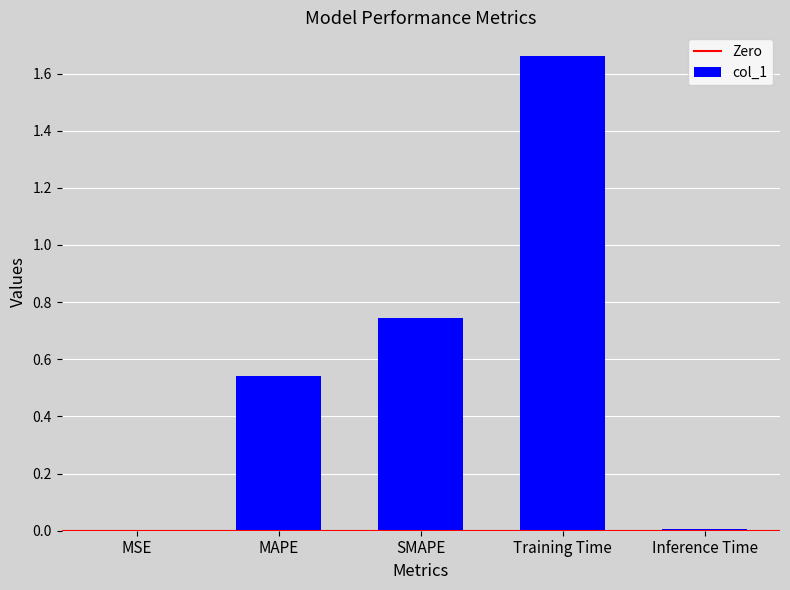

What is the sum of all values?

3.0